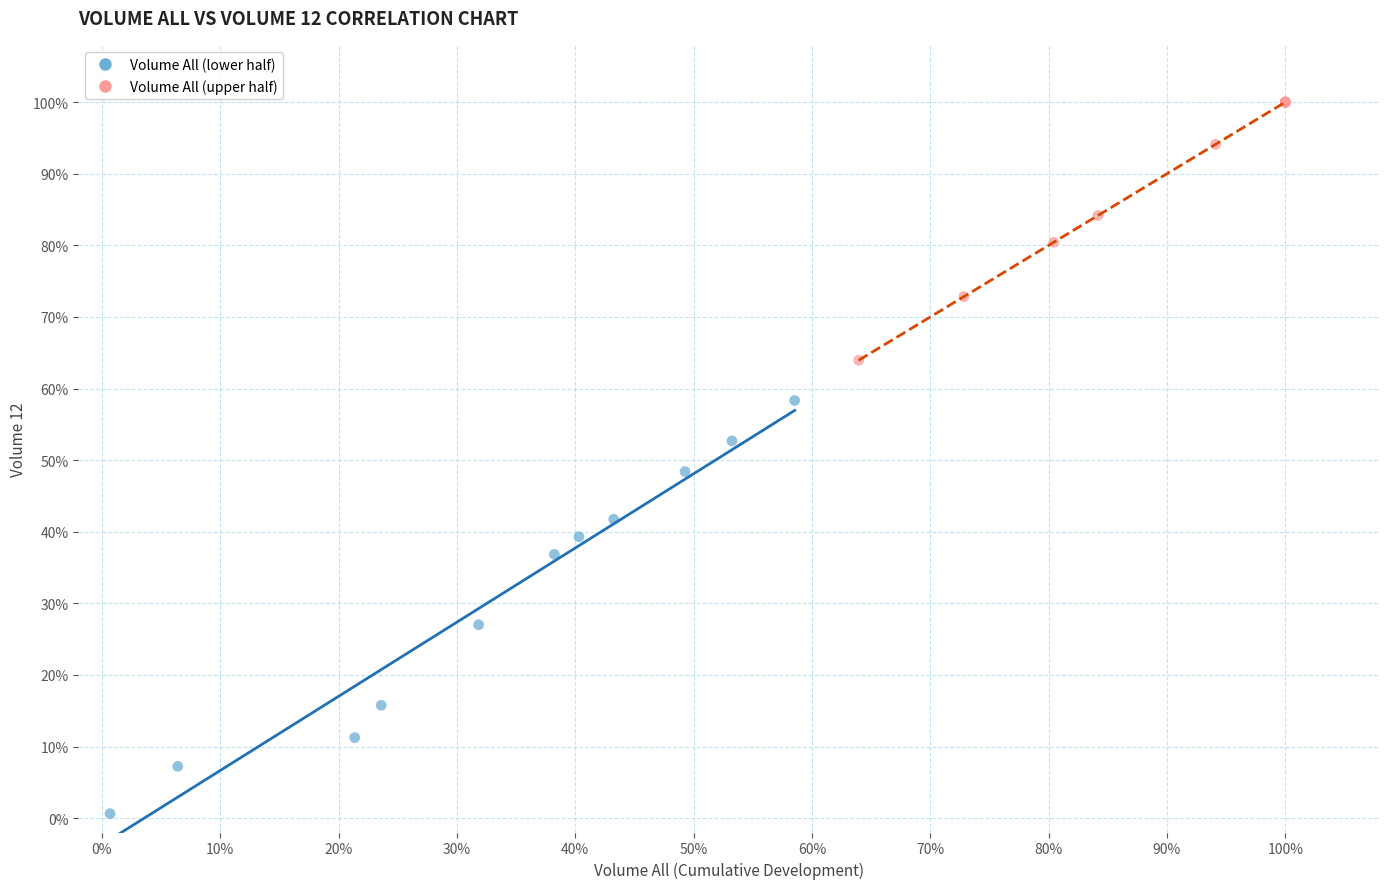

Which series contains the lowest Y value?

Volume All (lower half)